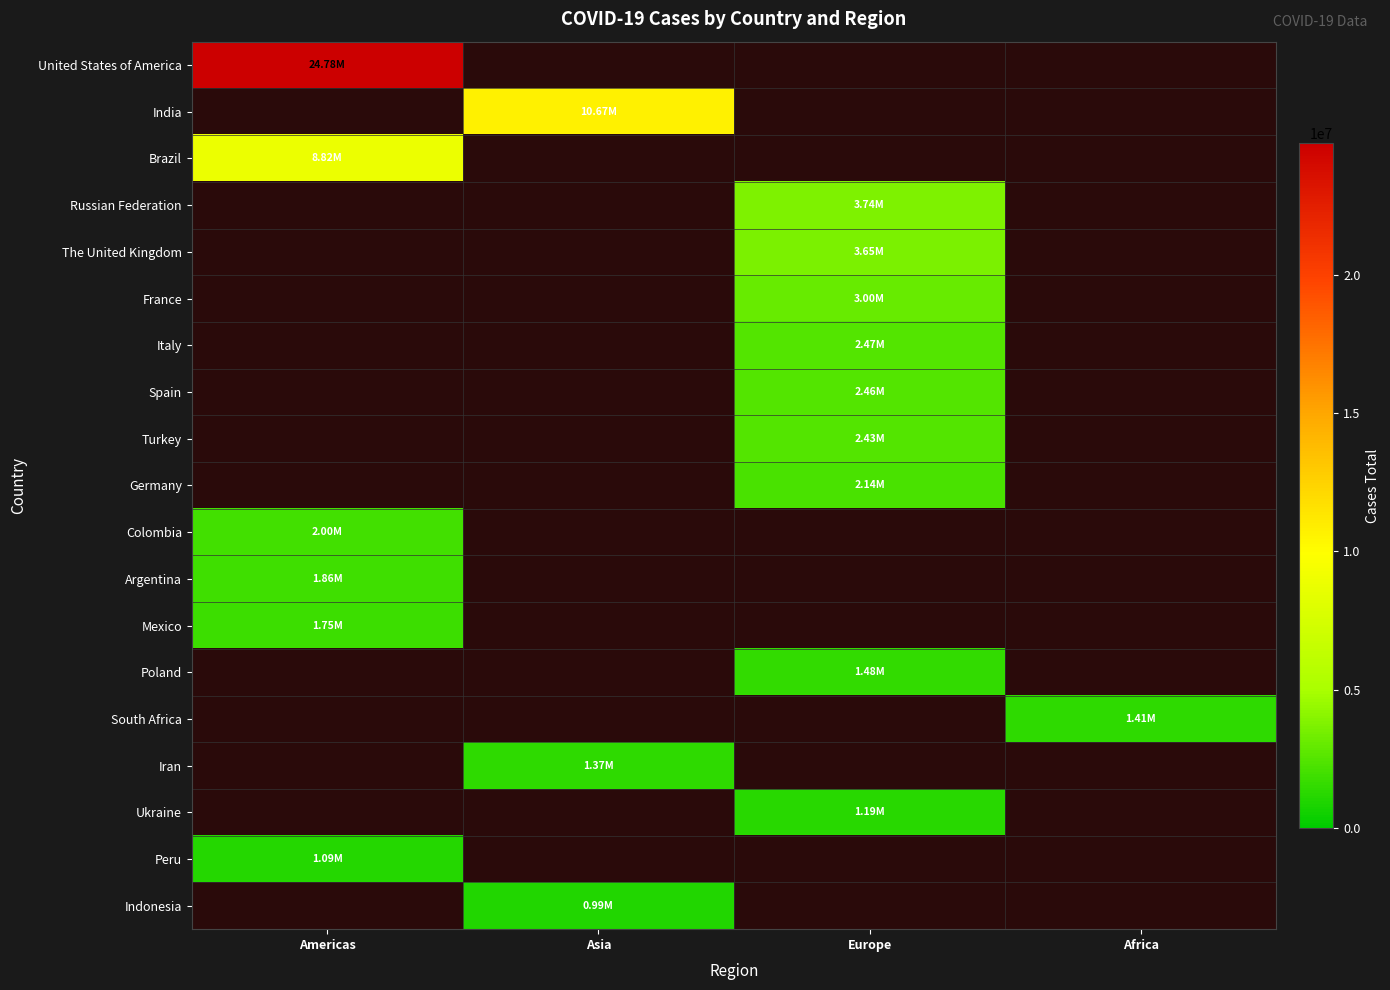

Rank the series by their average value, from highest to lowest.

United States of America, India, Brazil, Russian Federation, The United Kingdom, France, Italy, Spain, Turkey, Germany, Colombia, Argentina, Mexico, Poland, South Africa, Iran, Ukraine, Peru, Indonesia